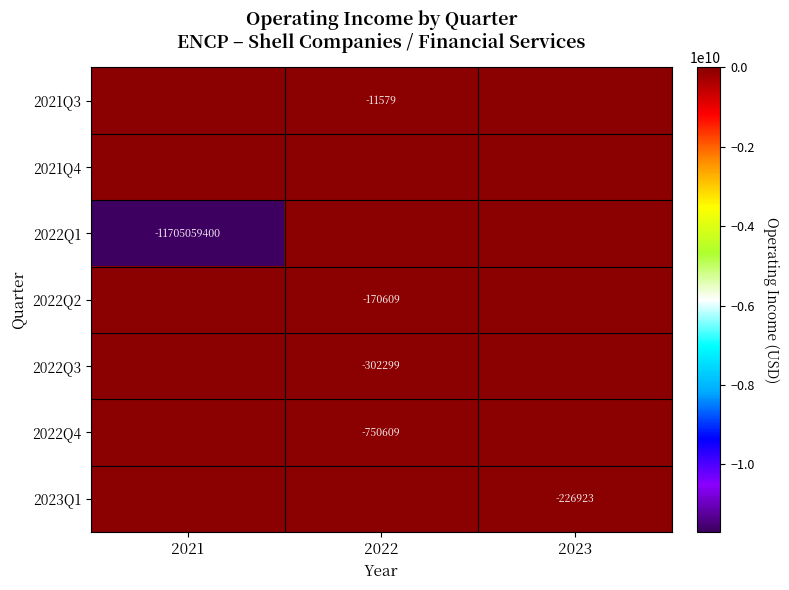

How many series are shown in this chart?

7